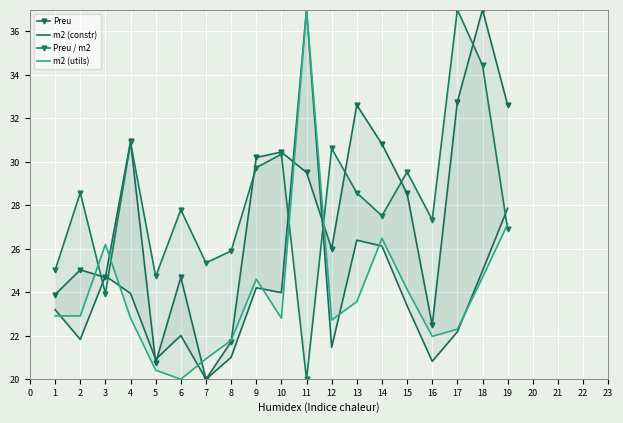

What is the average value of the Preu series?

27.6